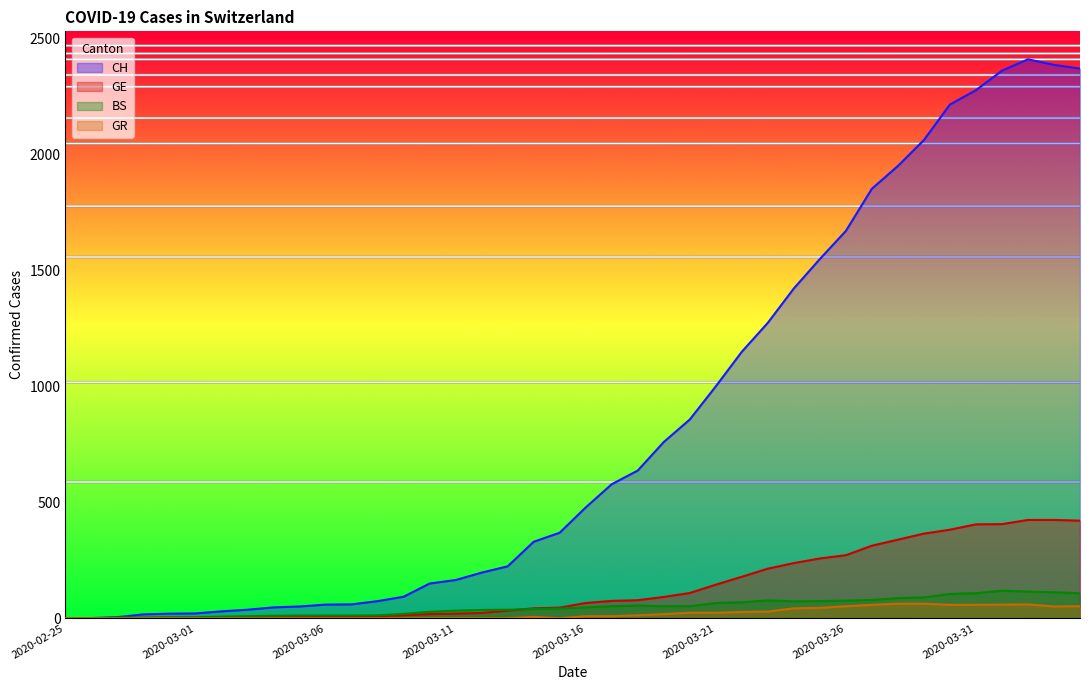

The value of GE at 2020-03-09 is 23. True or false?

False